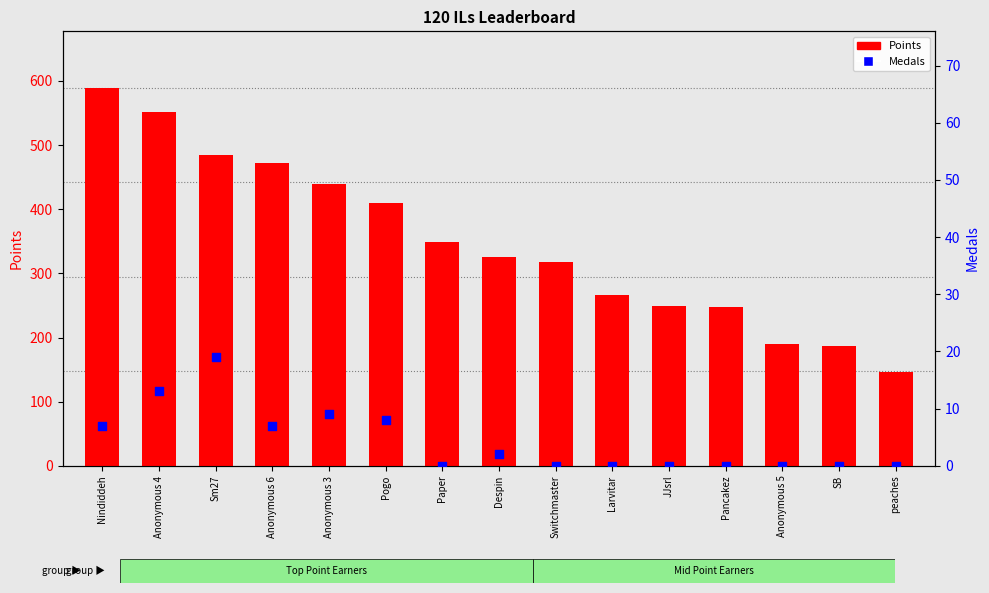

What is the total value across all series at Sm27?

504